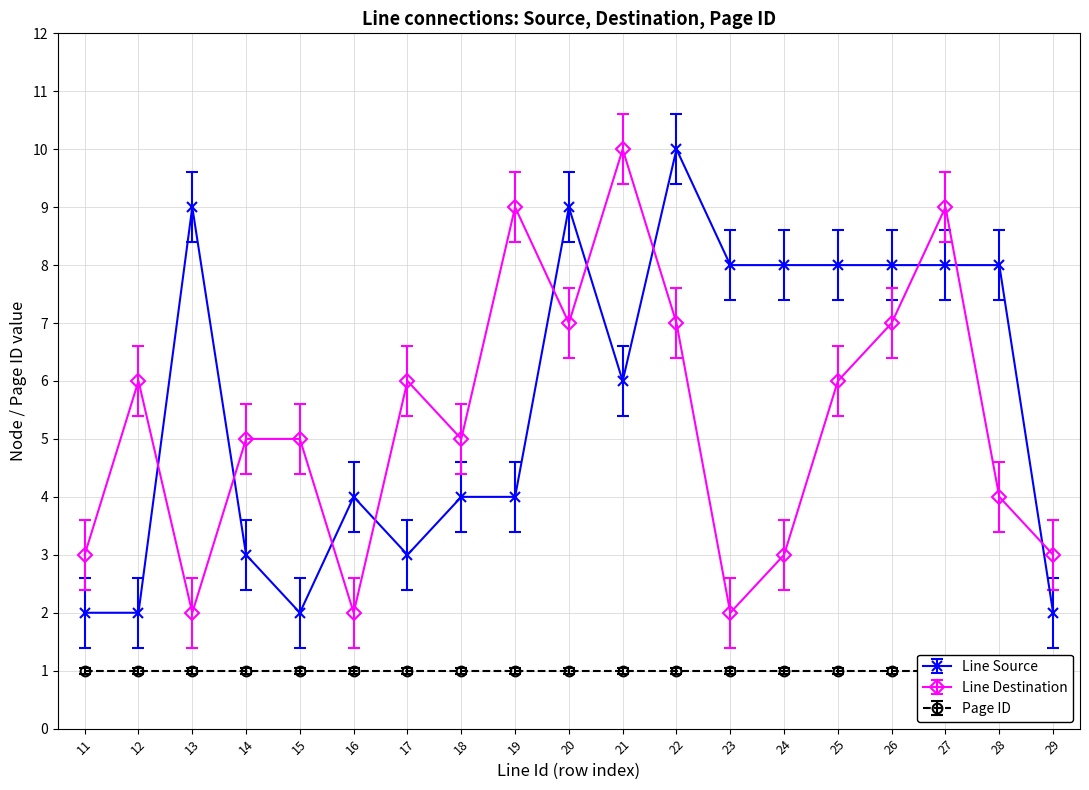

True or false: Line Destination has more than 2 interior local peaks.

True